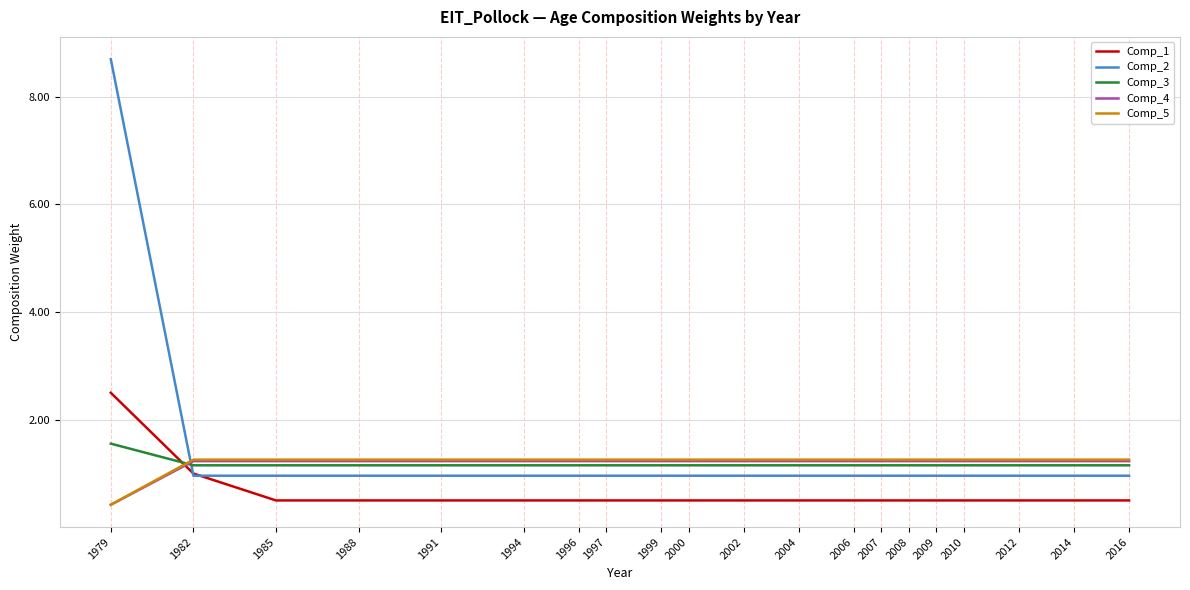

How many distinct data groups are displayed?

5